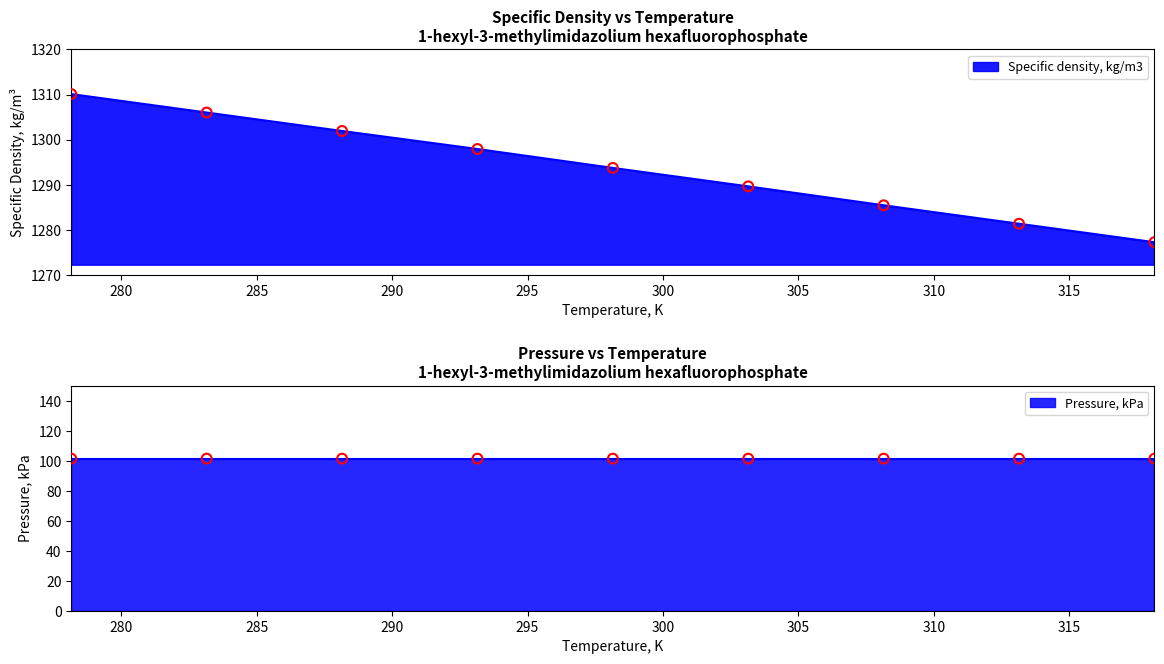

What is the change in value from 288.15 to 318.15?

-24.7